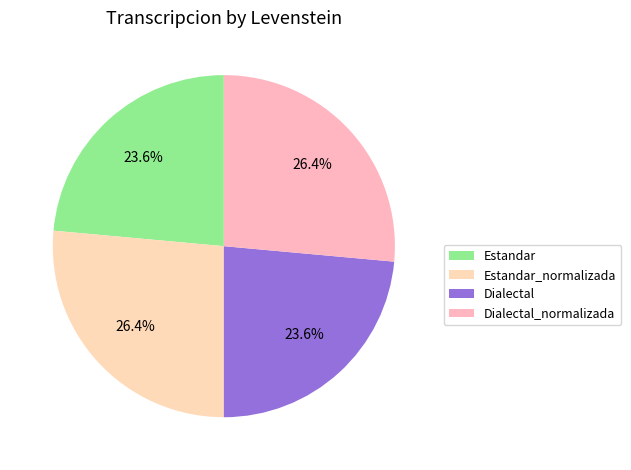

True or false: Dialectal accounts for 14% of the total.

False